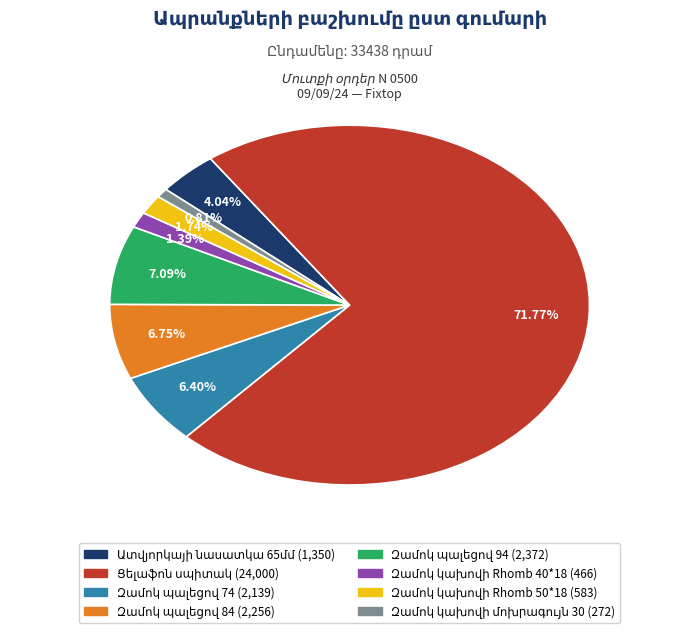

Rank the categories by value from highest to lowest.

Ցելաֆոն սպիտակ, Զամոկ պալեցով 94, Զամոկ պալեցով 84, Զամոկ պալեցով 74, Ատվյորկայի նասատկա 65մմ, Զամոկ կախովի Rhomb 50*18, Զամոկ կախովի Rhomb 40*18, Զամոկ կախովի մոխրագույն 30